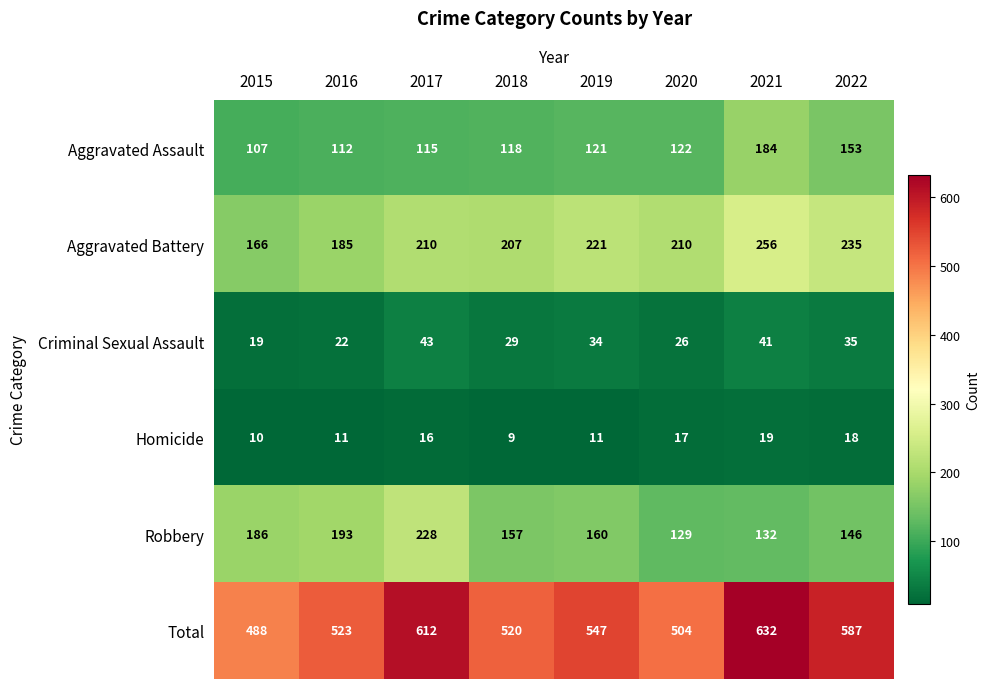

Read the Robbery value at 2022.

146